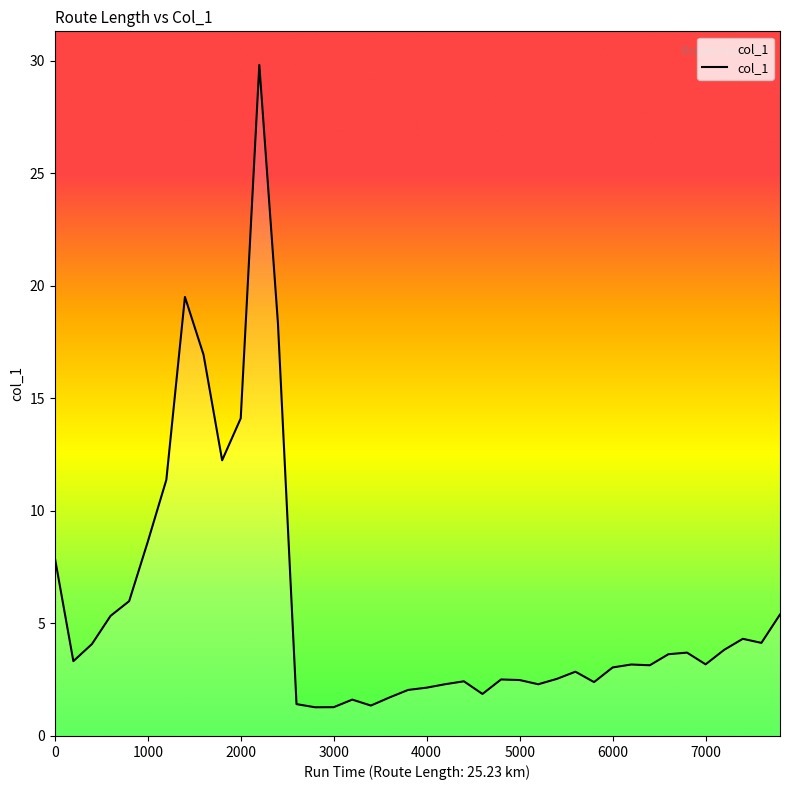

What is the sum of all values?

229.6